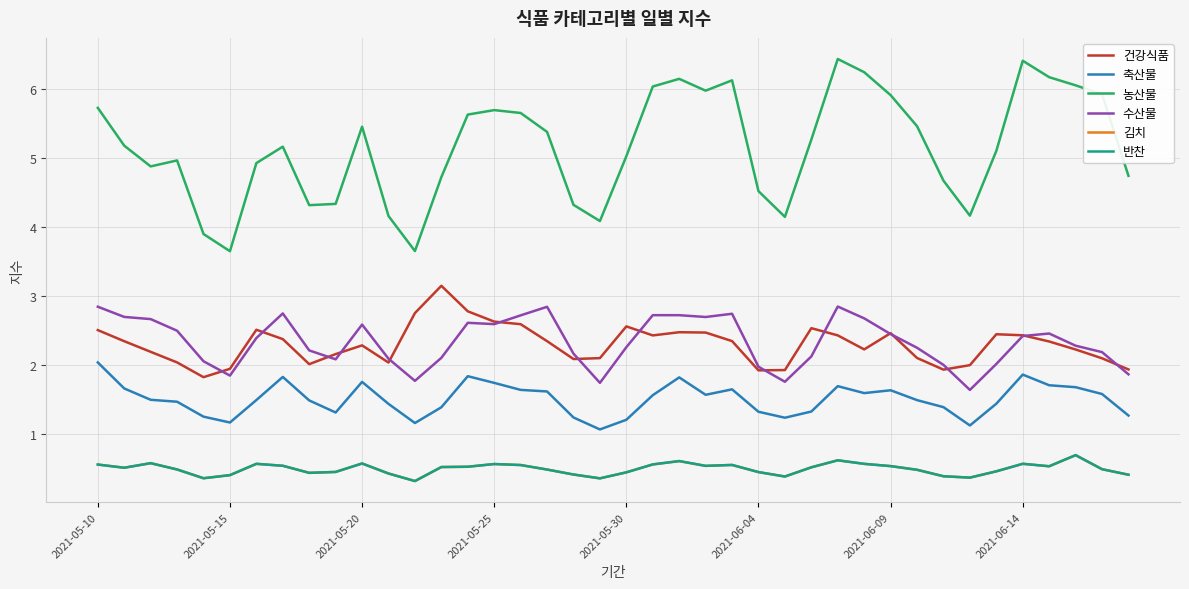

How many lines are shown in the chart?

6